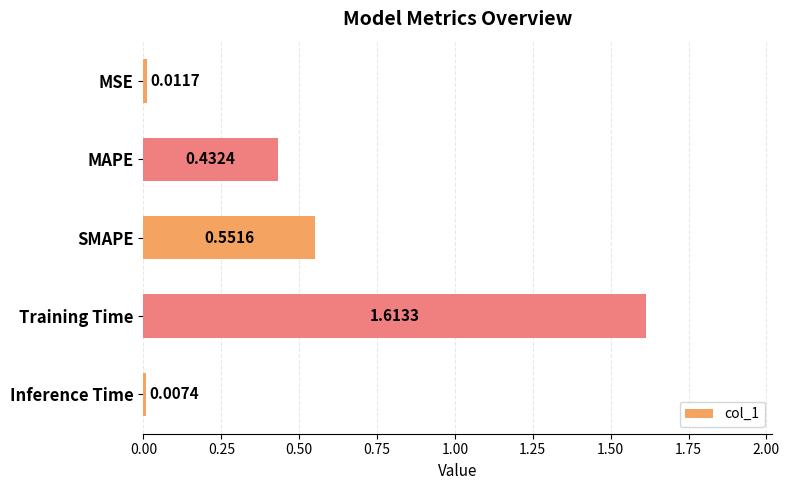

What is the change in value from MAPE to Inference Time?

-0.4